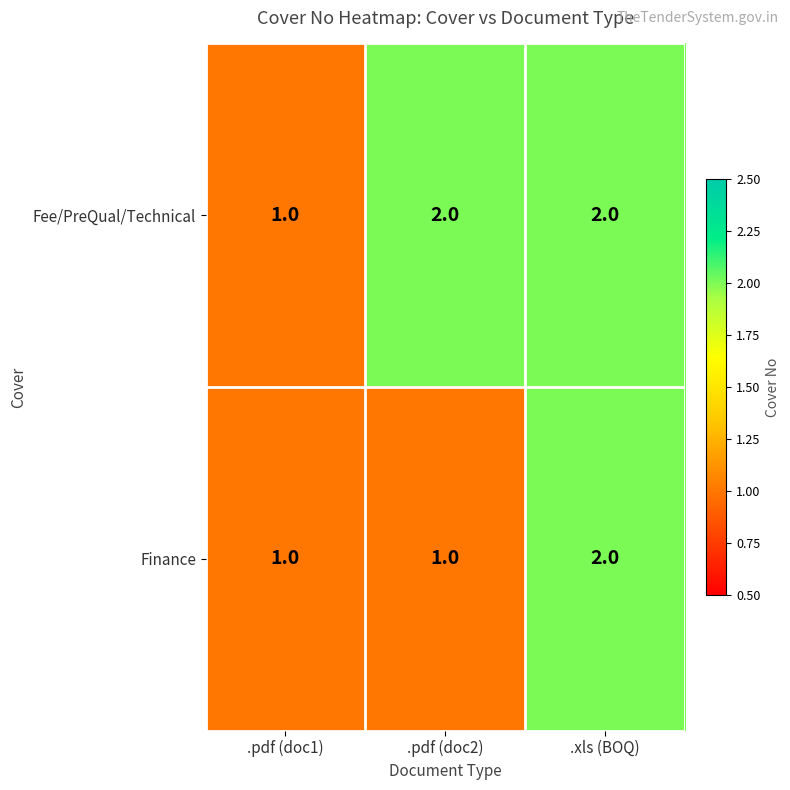

Where is Fee/PreQual/Technical nearest to the value 1?

.pdf (doc1)